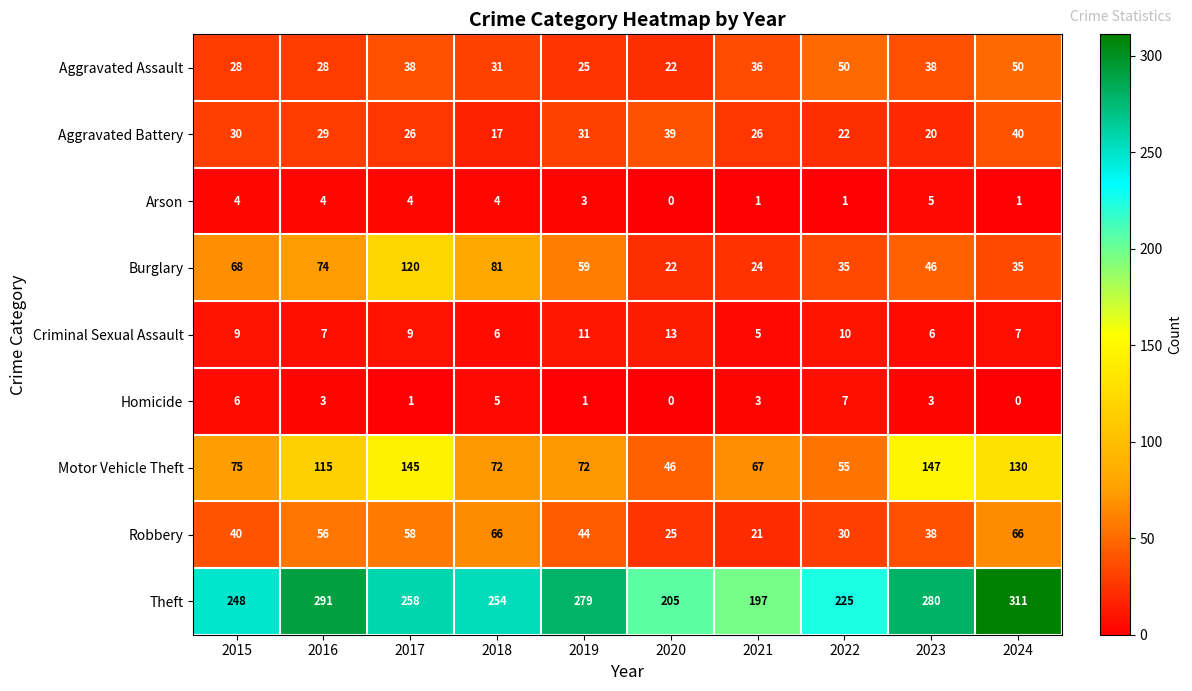

What is the sum of all Aggravated Assault values?

346